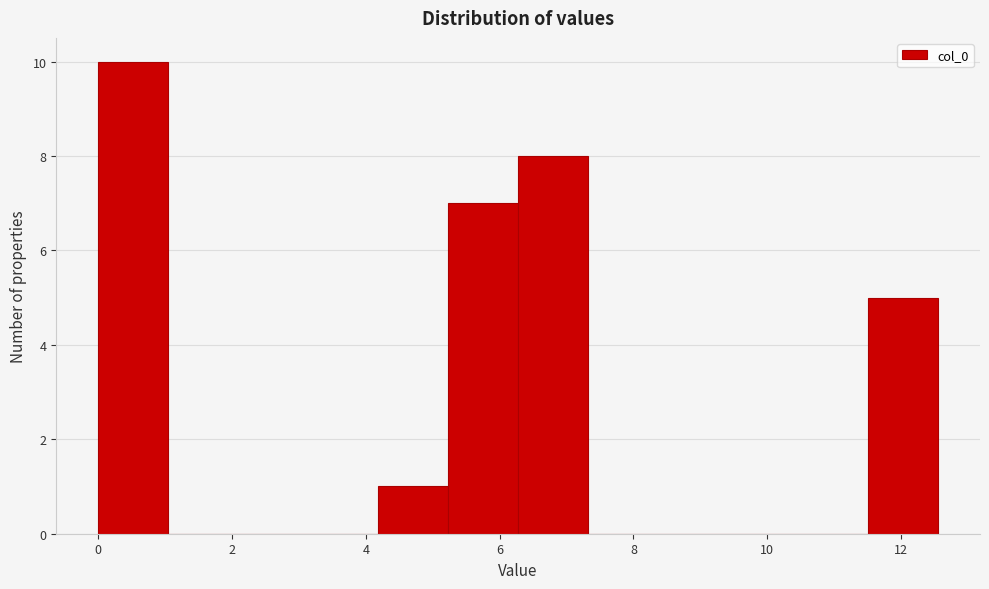

Over which range of the x-axis is the bar tallest?

0.0 to 1.0